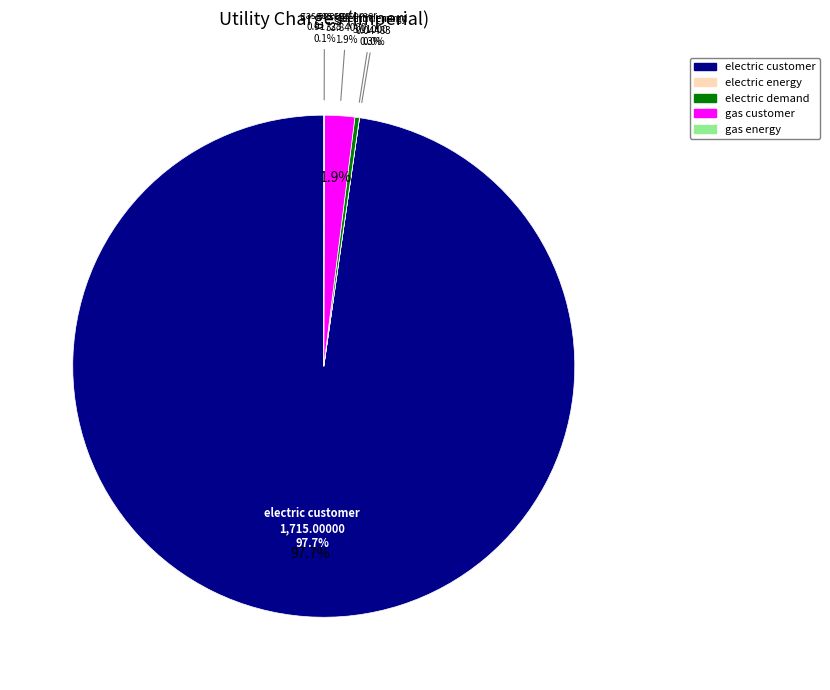

True or false: electric customer accounts for 84% of the total.

False